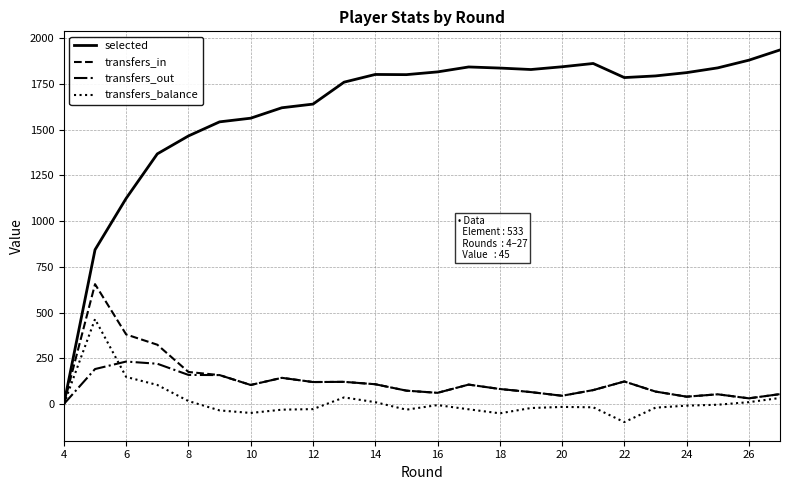

List the series in order of their peak value, highest first.

selected, transfers_in, transfers_balance, transfers_out